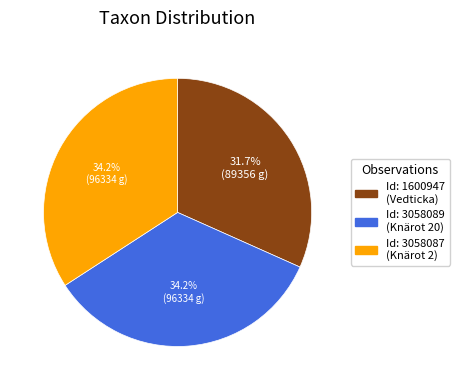

Is there a majority slice in this chart?

No